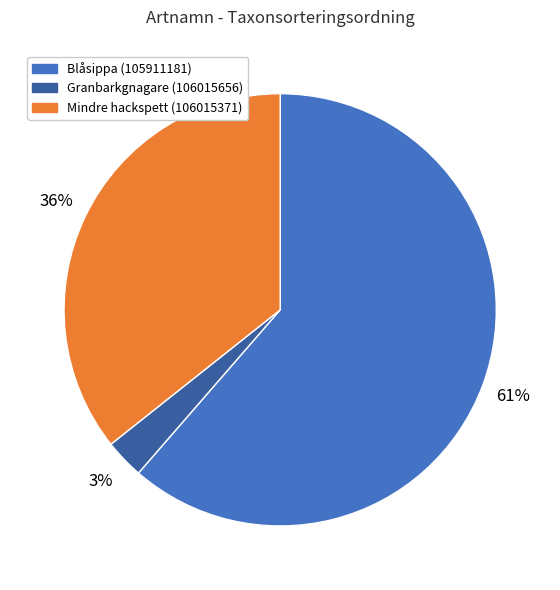

Between Mindre hackspett (106015371) and Granbarkgnagare (106015656), which is larger?

Mindre hackspett (106015371)